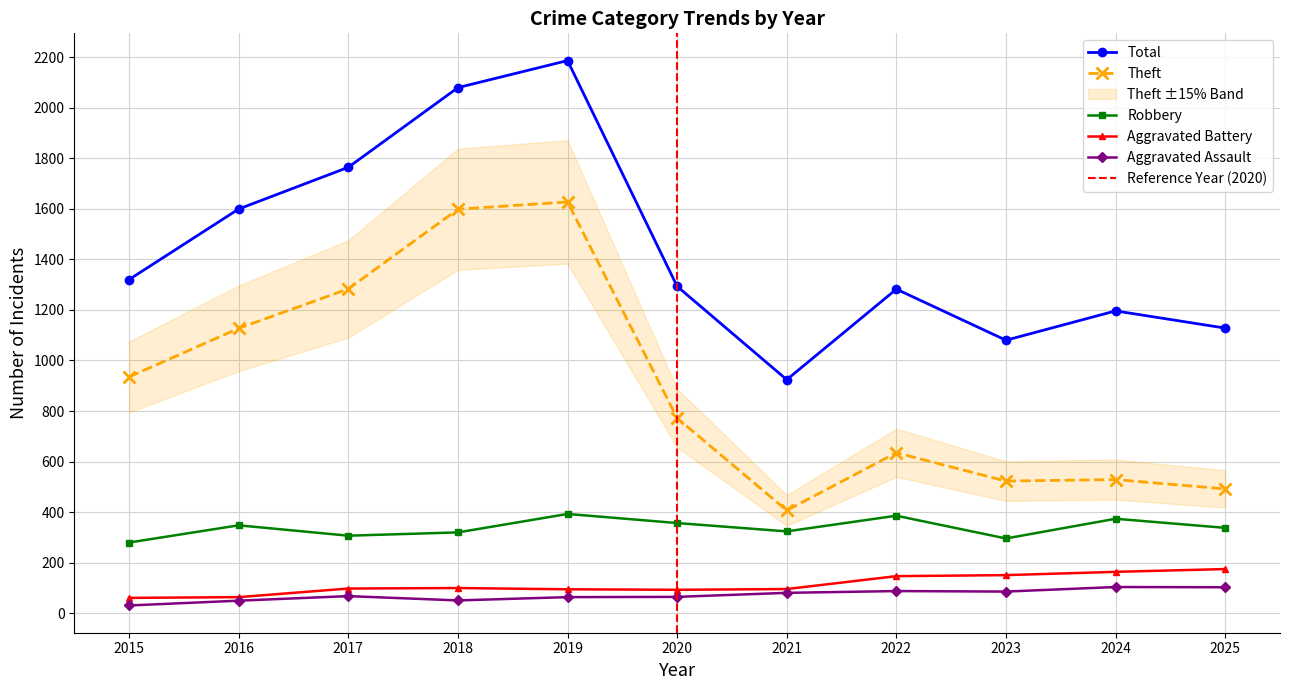

Rank the series at 2023 from lowest to highest value.

Aggravated Assault, Aggravated Battery, Robbery, Theft, Total